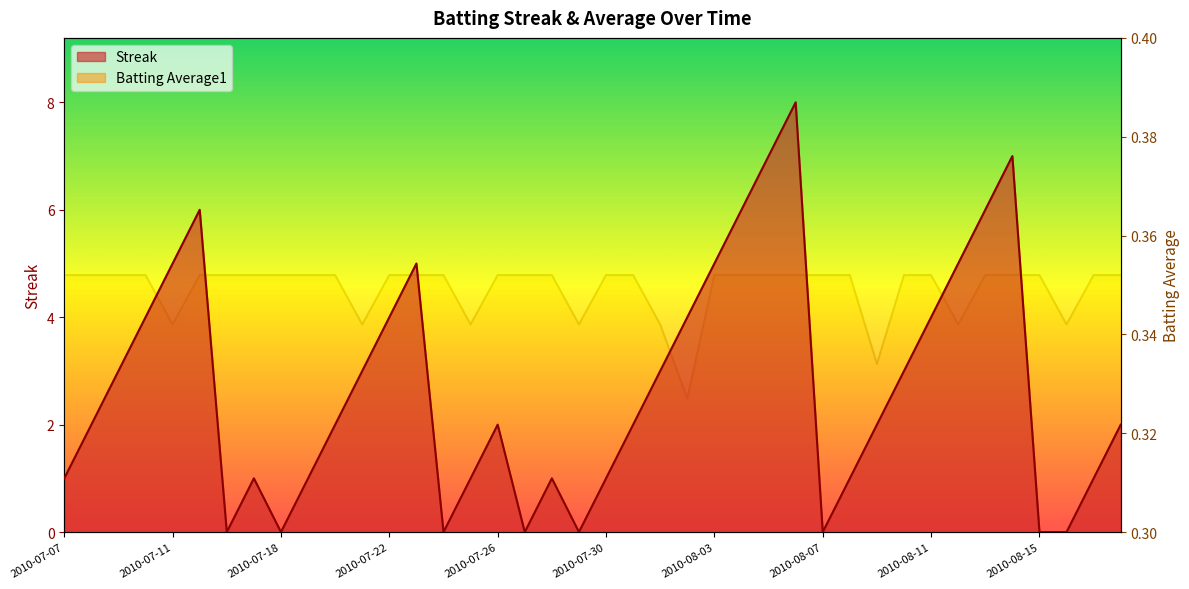

What is the difference between the highest and lowest values at 2010-07-09?

2.6